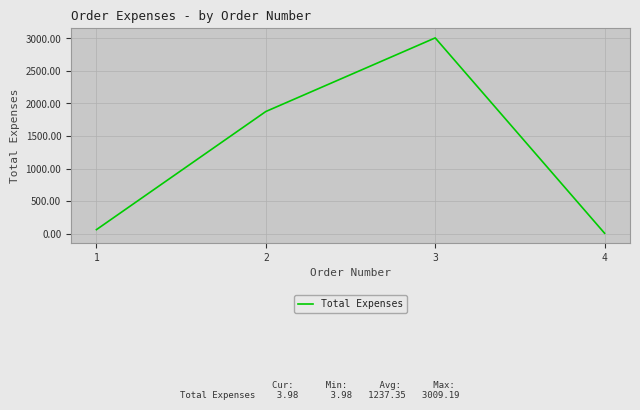

Which category has the lowest value across all series?

4